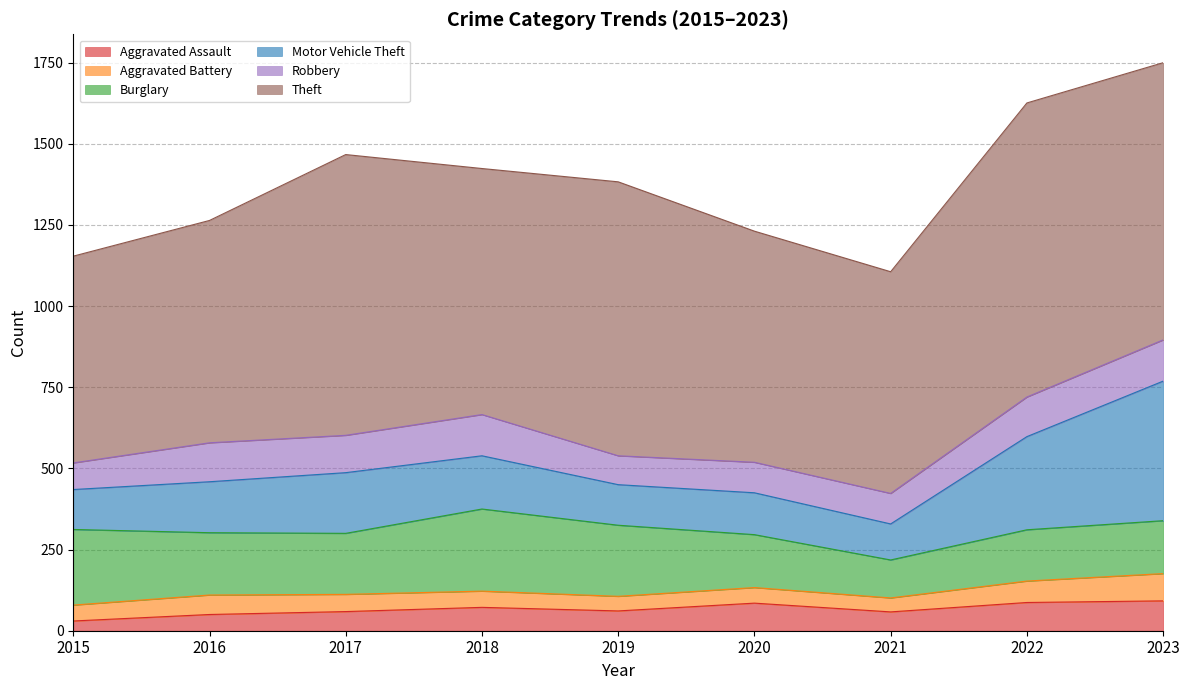

How many lines are shown in the chart?

6